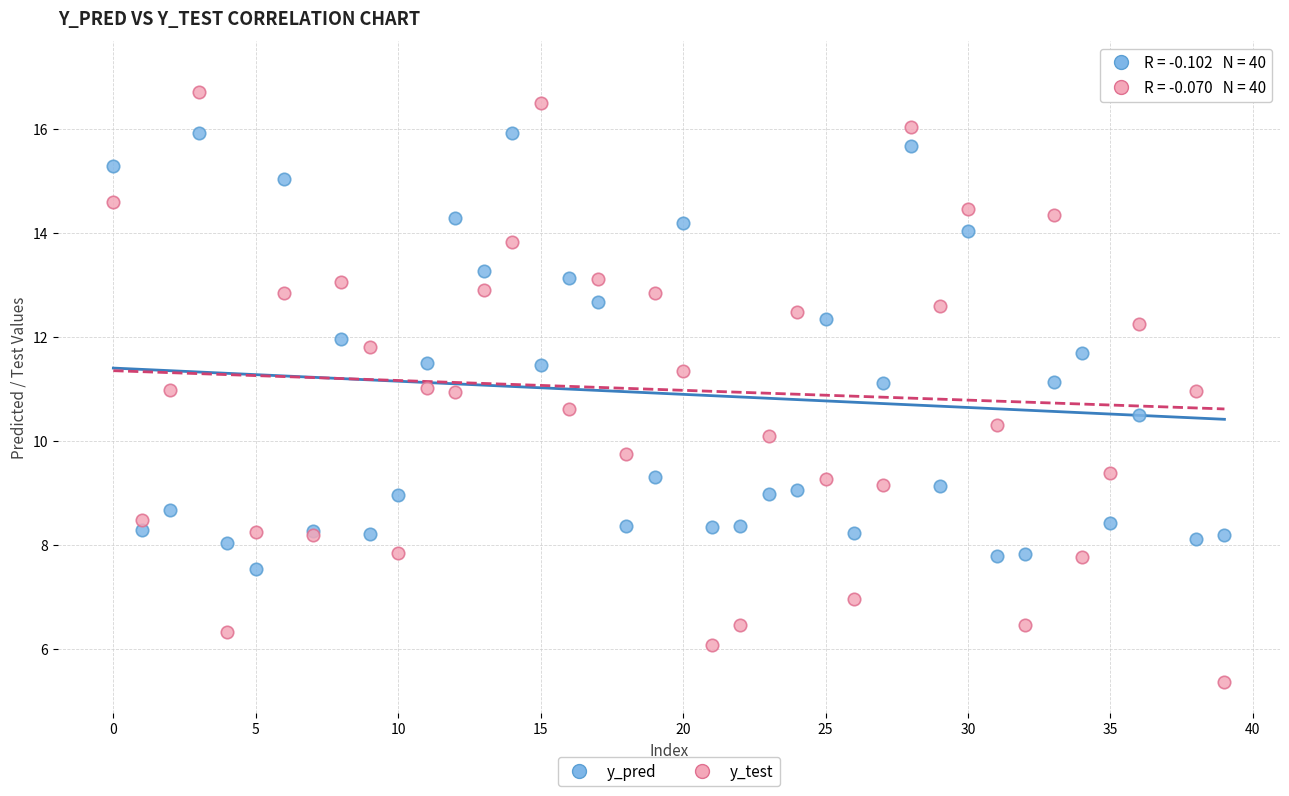

What are all the series names shown in the legend?

y_pred, y_test